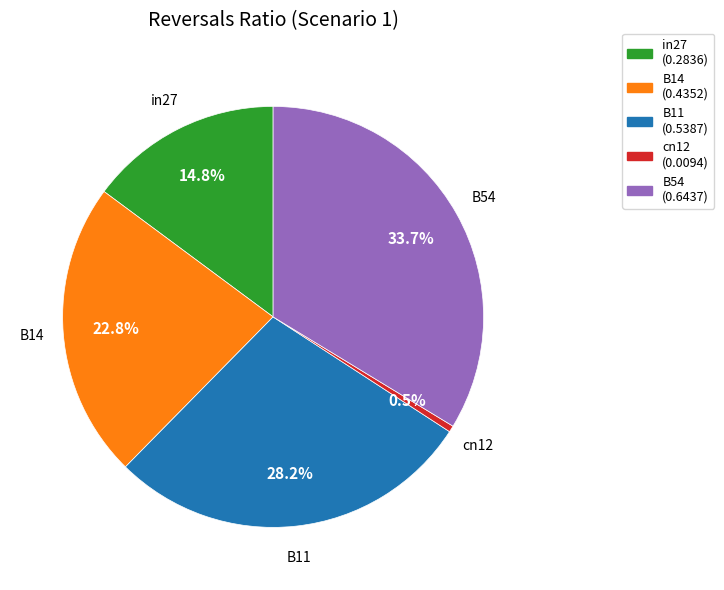

Count the number of slices in the pie.

5